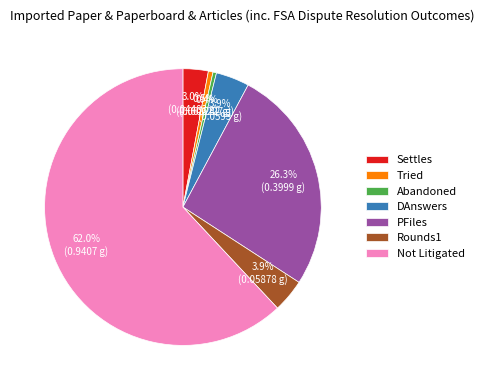

Which slice is the largest?

Not Litigated